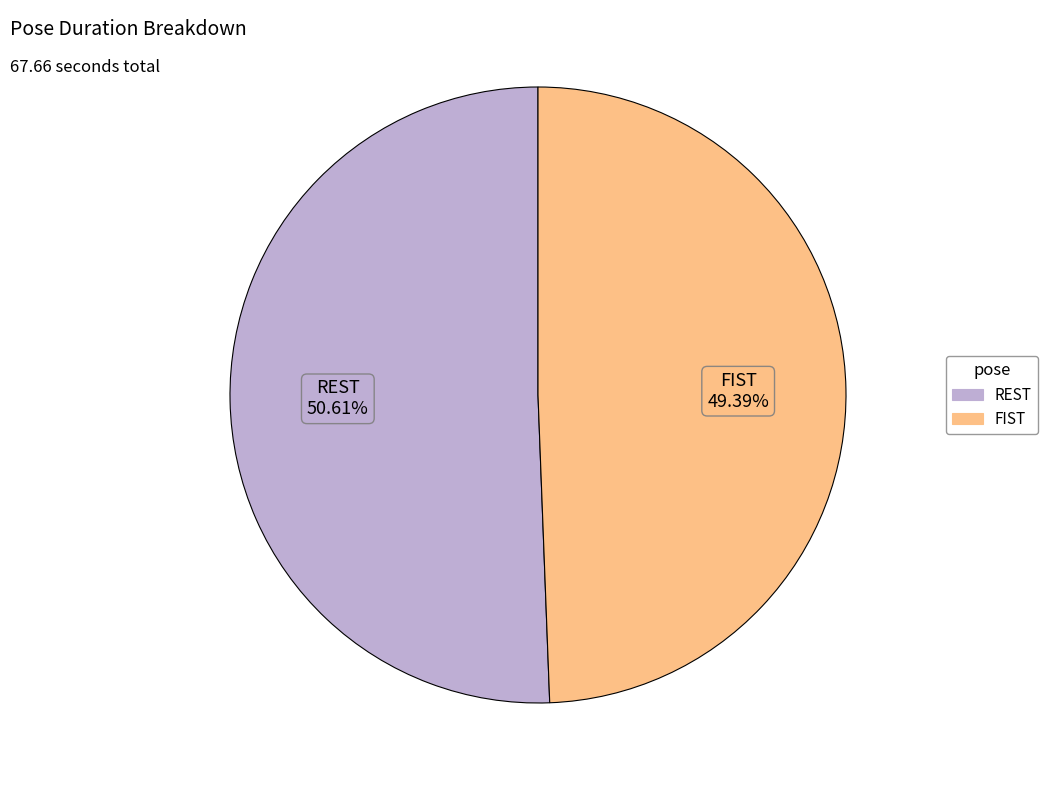

Does any single category account for the majority?

Yes